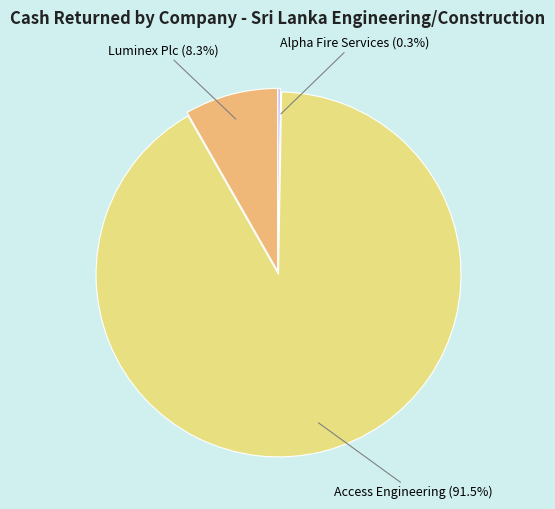

Which has a higher value, Luminex Plc or Access Engineering?

Access Engineering